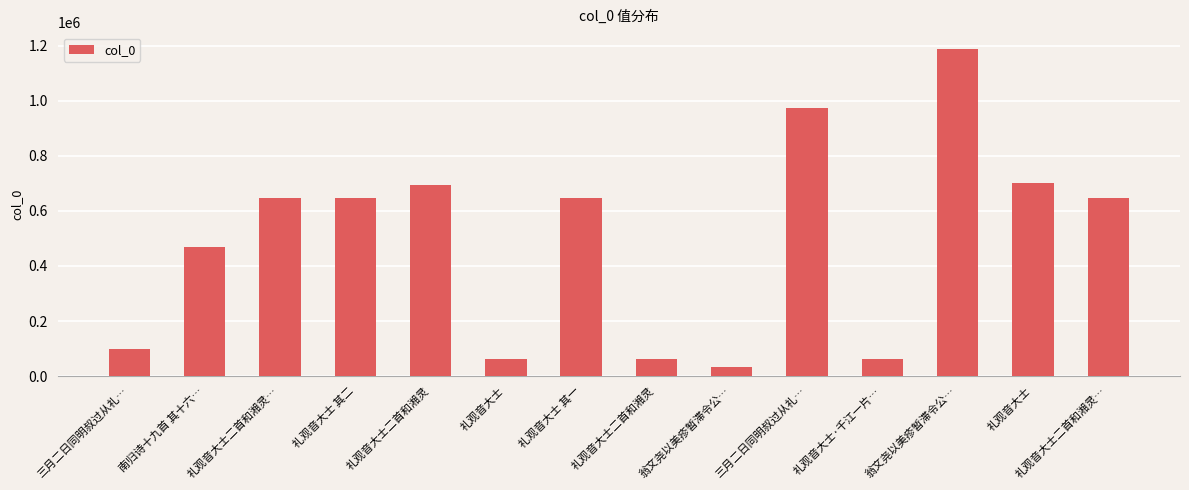

At which category does the chart reach its minimum across all series?

翁文尧以美疹暂滞令公…